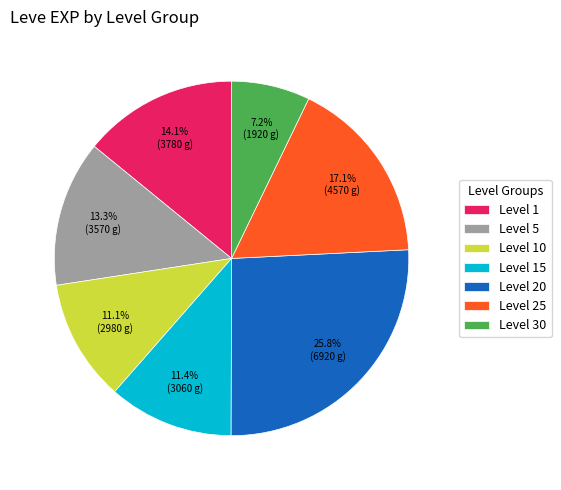

Does any single category account for the majority?

No